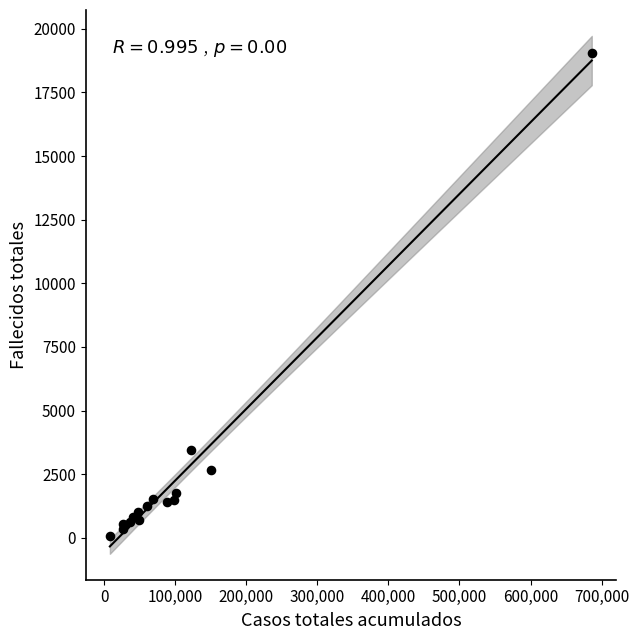

What Y value in the scatter plot is closest to 9553?

3437